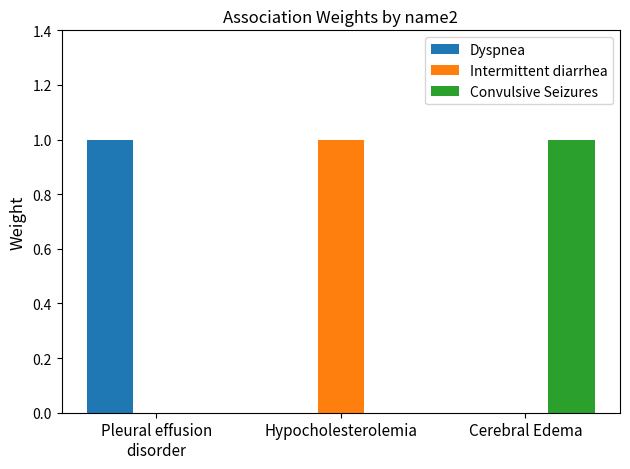

Is the value of Dyspnea at Cerebral Edema greater than the value of Intermittent diarrhea at Hypocholesterolemia?

No